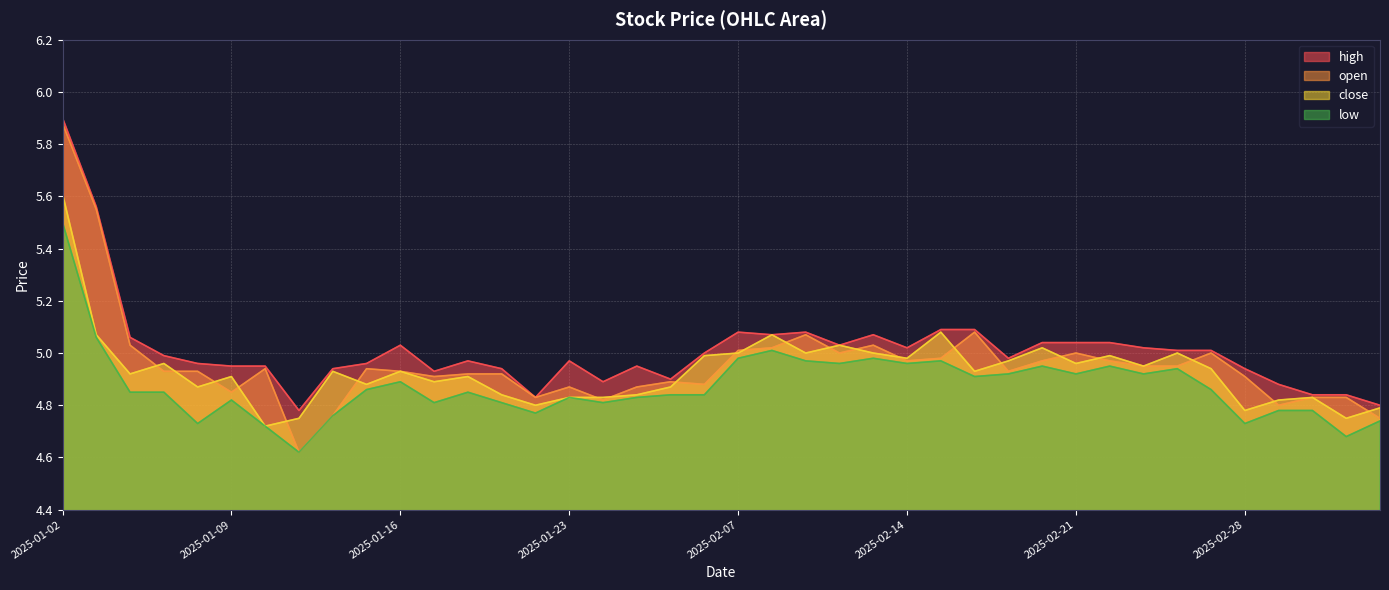

Is the value of open at 2025-02-25 greater than the value of close at 2025-01-02?

No